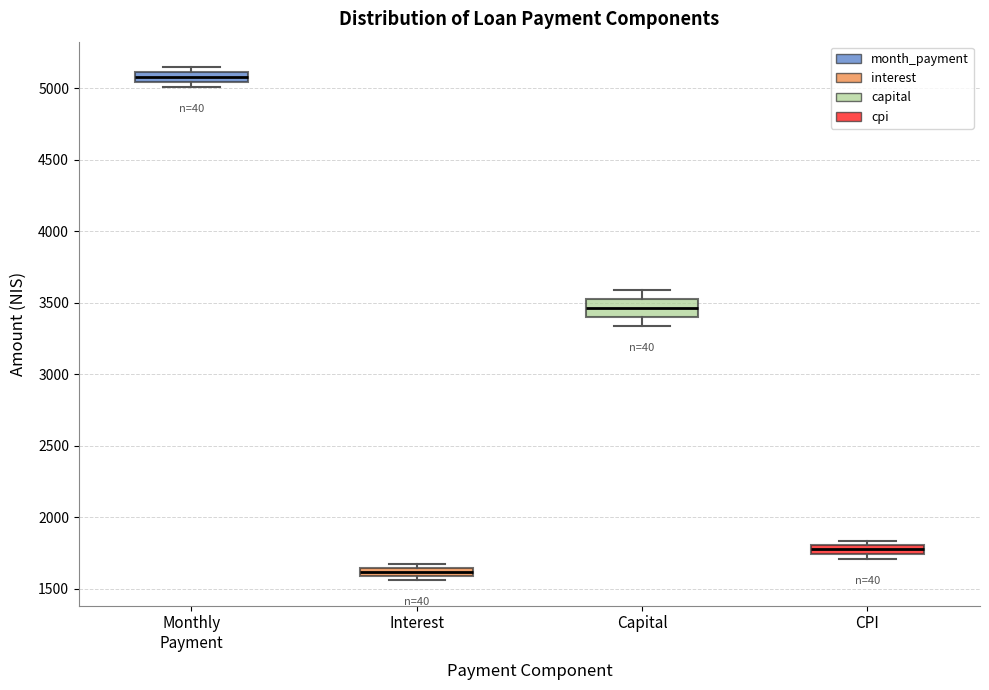

Which box has the highest median line?

Monthly Payment